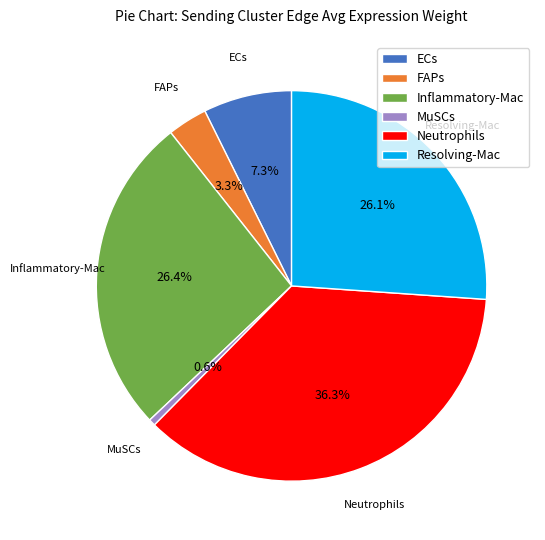

What percentage is the Inflammatory-Mac slice, to the nearest percent?

26%